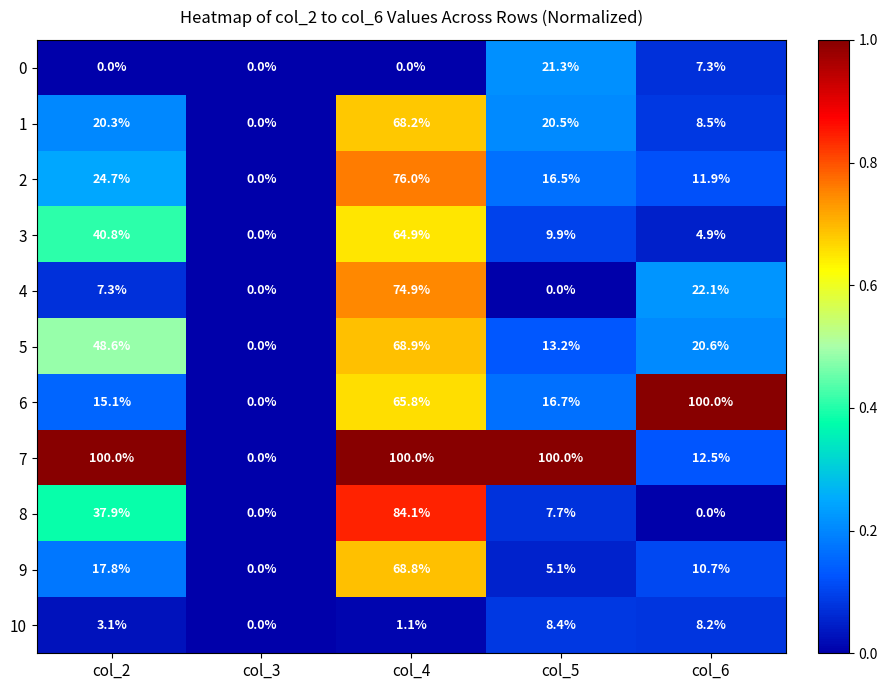

What is the sum of all 8 values?

129.7